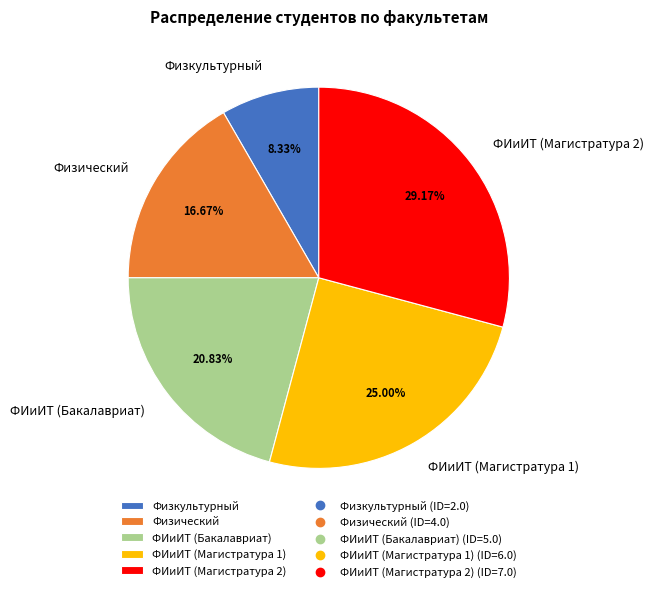

What percentage is the ФИиИТ (Магистратура 2) slice, to the nearest percent?

29%